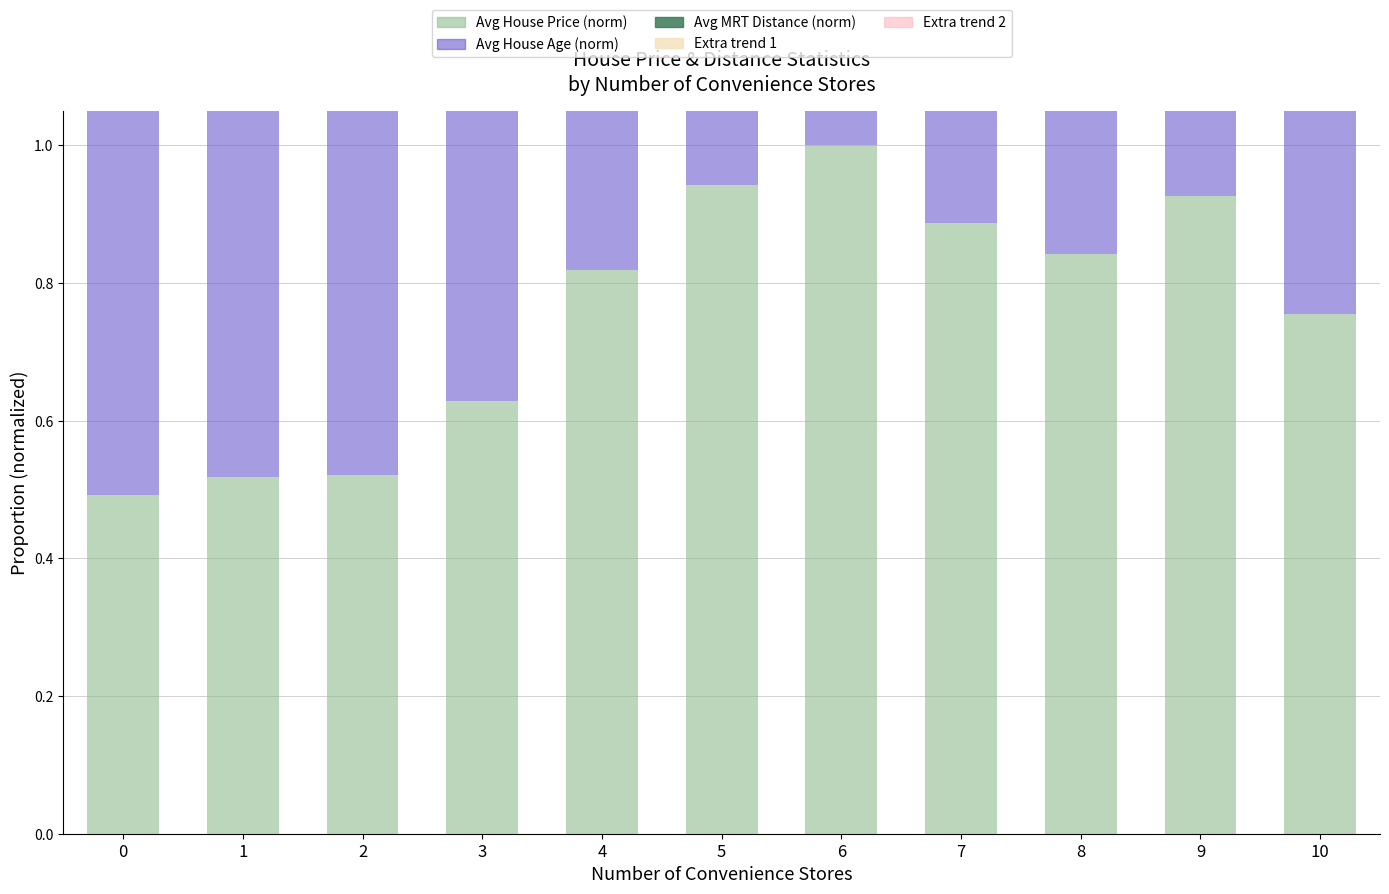

Which series has the widest spread of values?

Avg MRT Distance (norm)